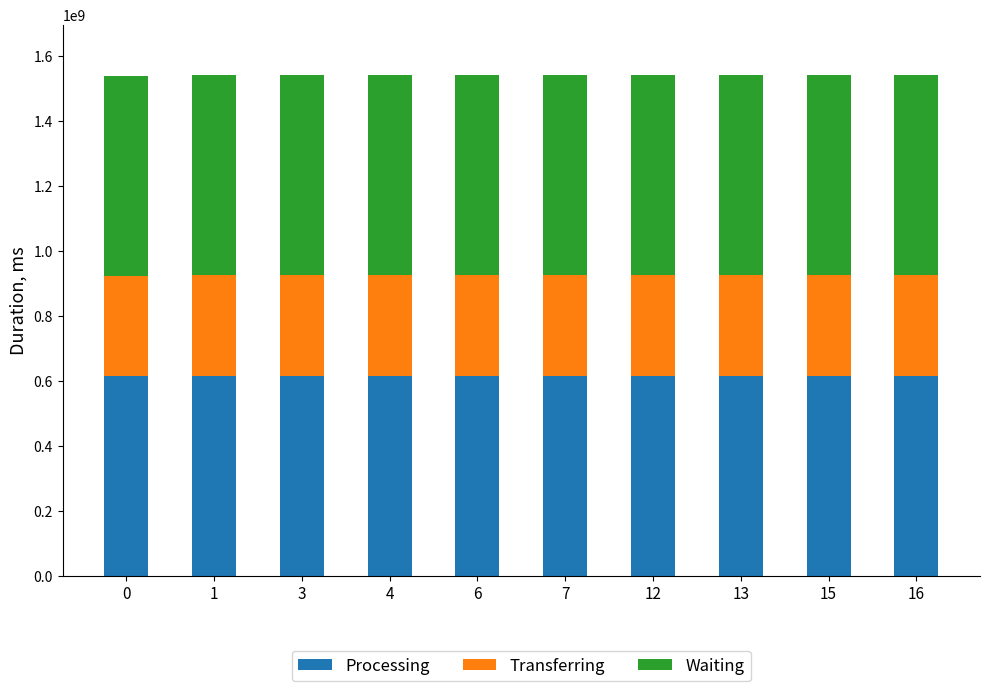

What is the sum of all Processing values?

6166847020